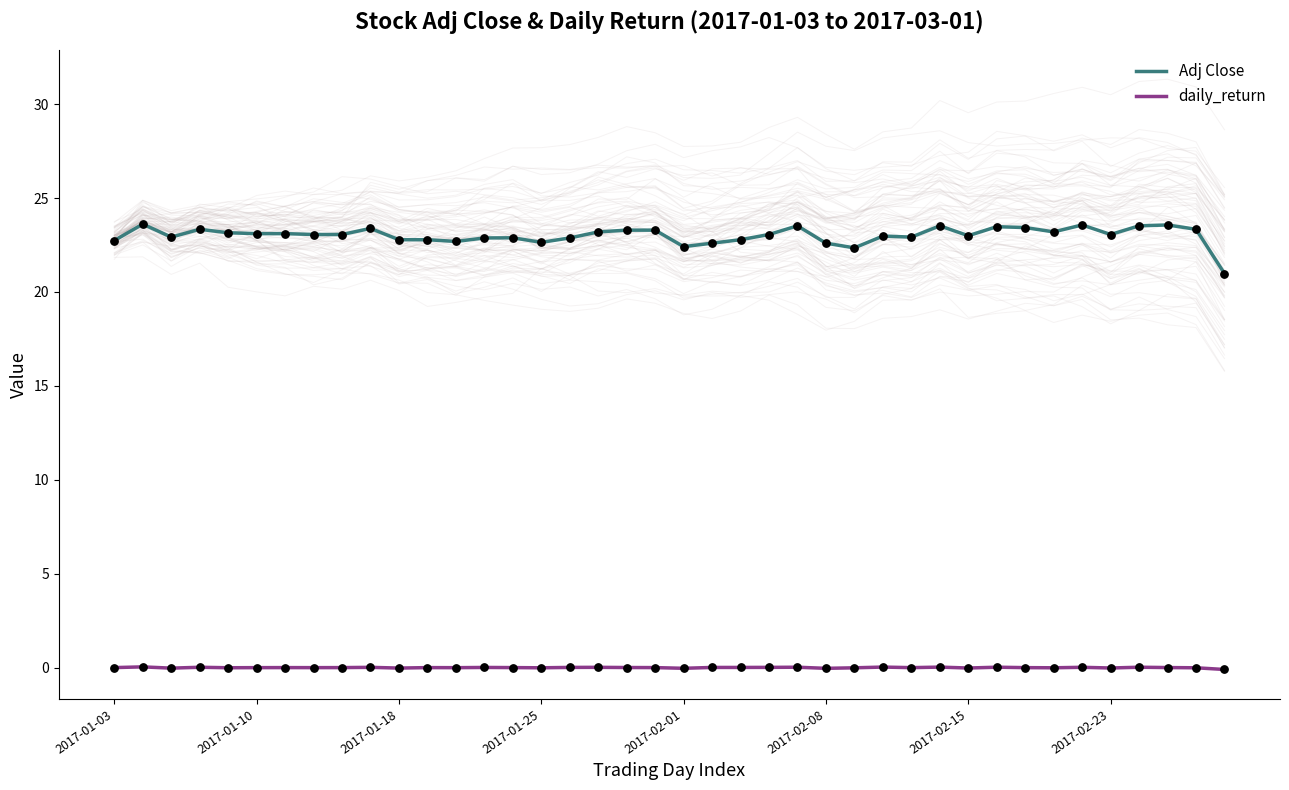

Which series has the largest total across all categories?

Adj Close